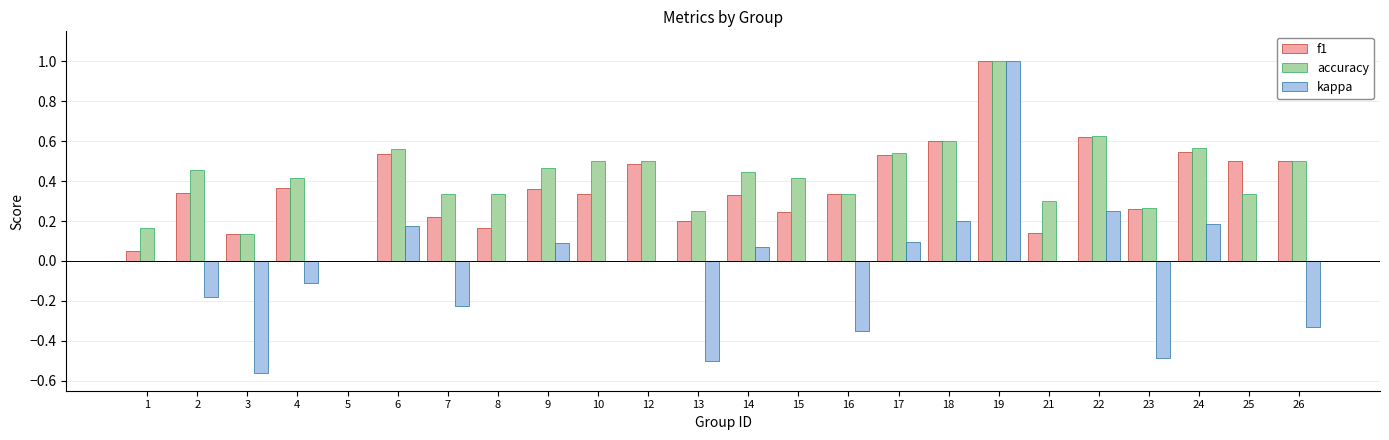

Is the value of accuracy at 24 greater than the value of kappa at 3?

Yes